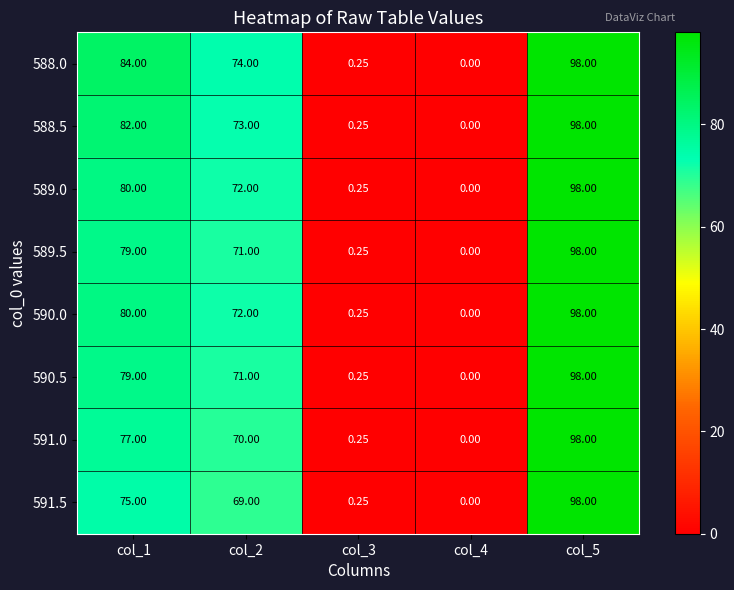

Is the value of 589.0 at col_1 greater than the value of 590.0 at col_3?

Yes